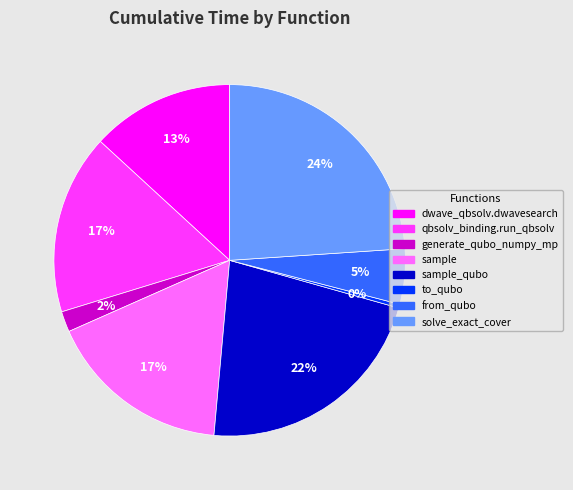

Is there a majority slice in this chart?

No